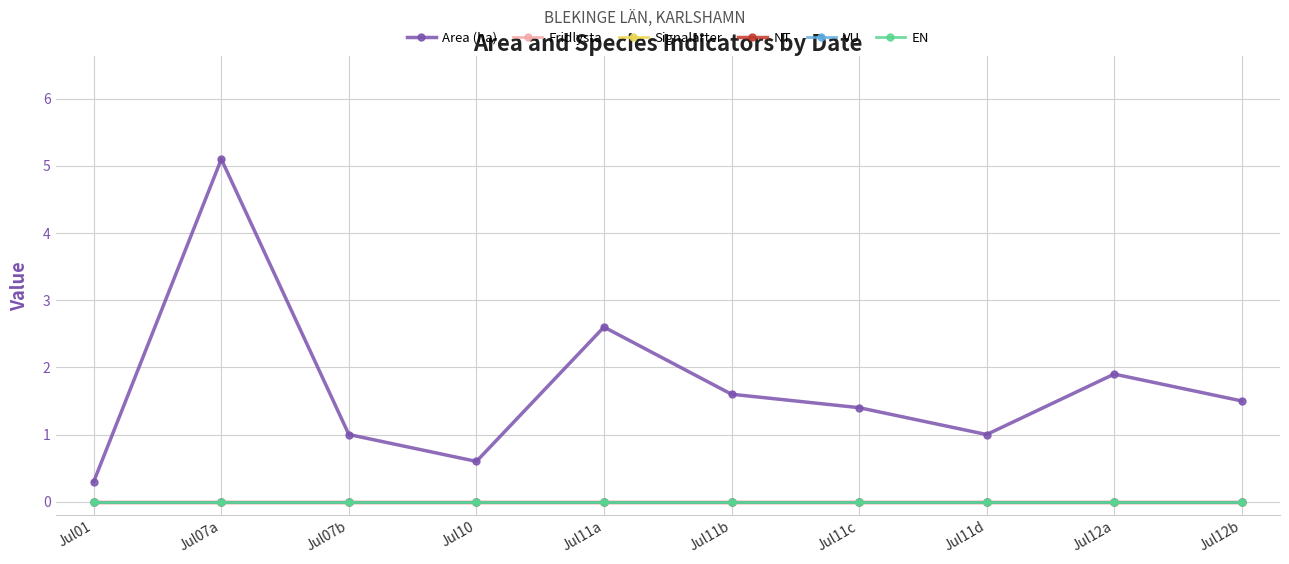

Where is NT nearest to the value 0?

Jul01